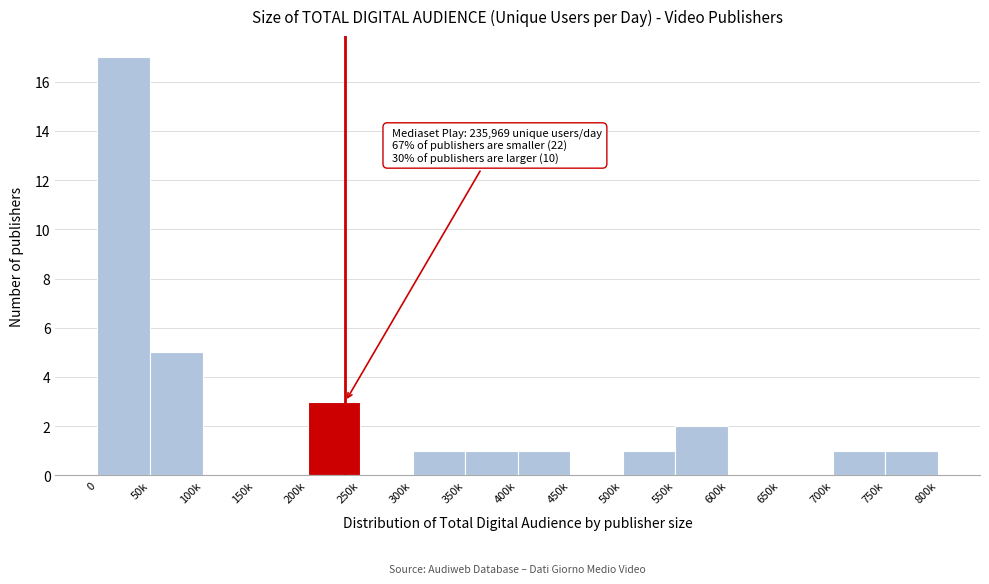

Reading right to left, extract all data points from this chart.

750k=1	700k=1	650k=0	600k=0	550k=2	500k=1	450k=0	400k=1	350k=1	300k=1	250k=0	200k=3	150k=0	100k=0	50k=5	0=17